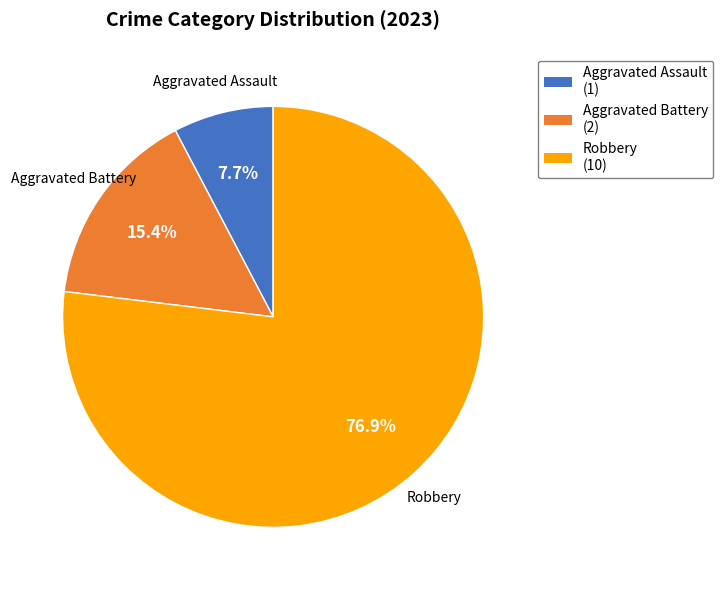

Is there any slice that represents more than half of the pie?

Yes